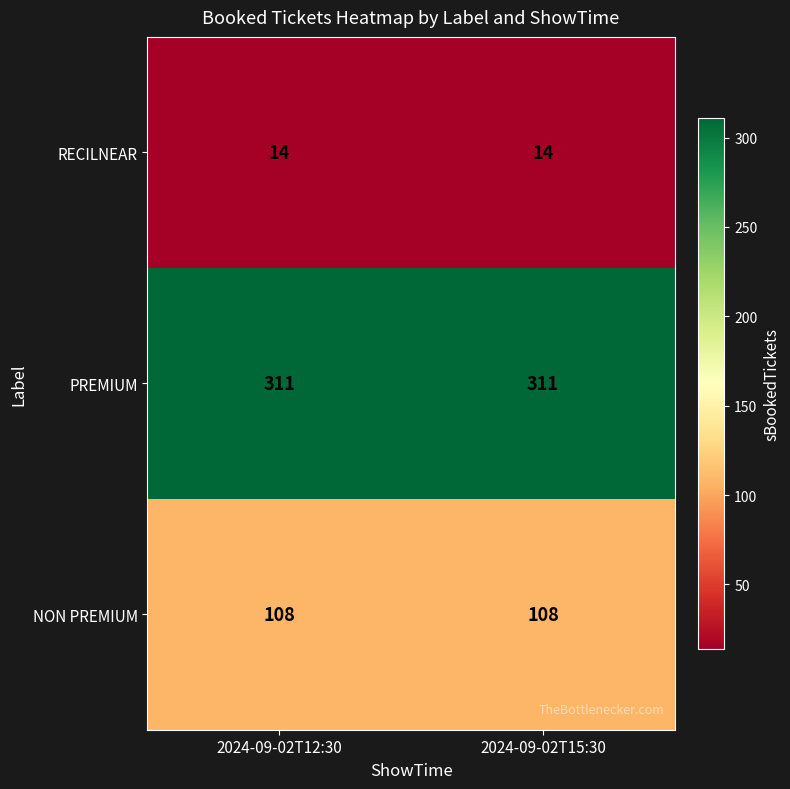

Which series has the largest total across all categories?

PREMIUM